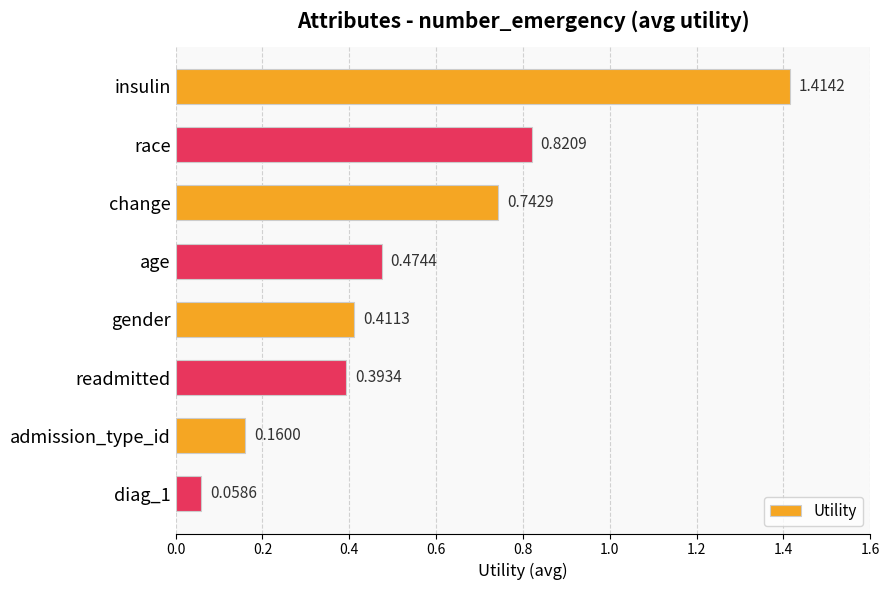

List the labels in order of value, largest first.

insulin, race, change, age, gender, readmitted, admission_type_id, diag_1